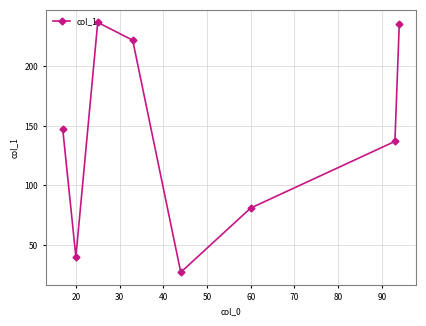

True or false: the data has more than 0 interior local peaks.

True